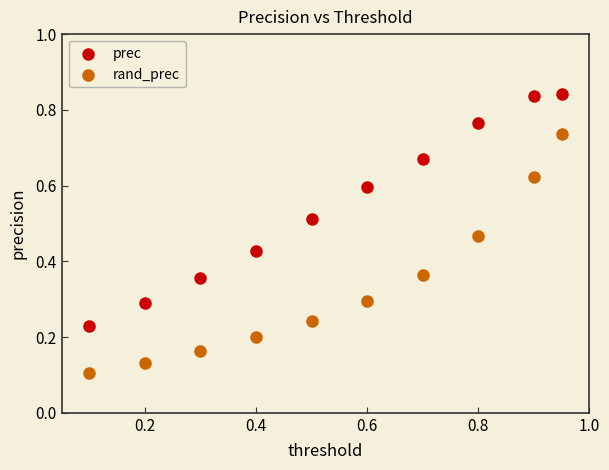

Which series contains the lowest Y value?

rand_prec